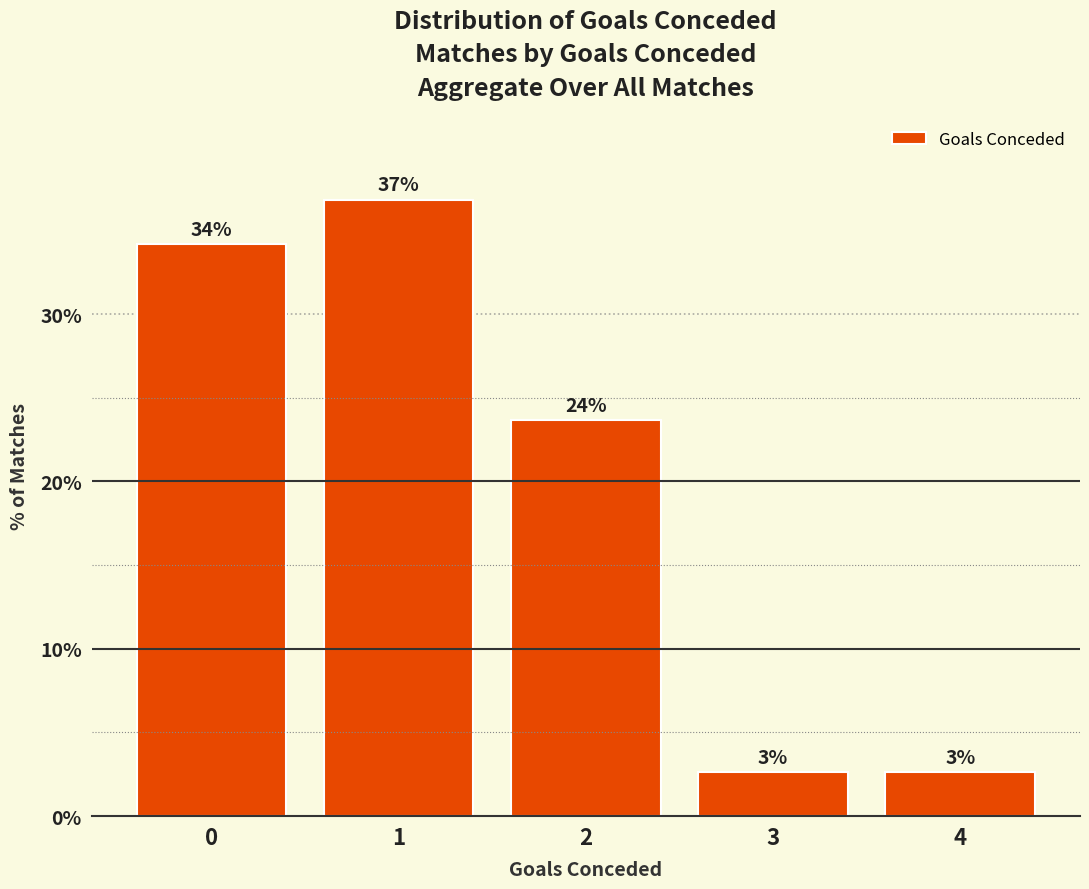

Are the bars horizontal?

No